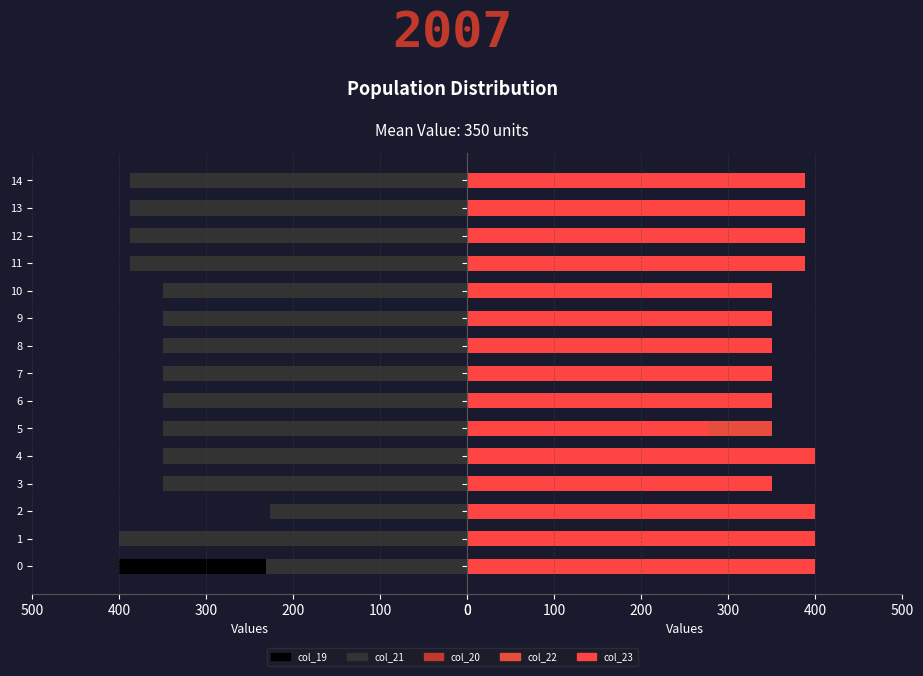

Is the value of col_20 at 14 greater than the value of col_22 at 3?

Yes